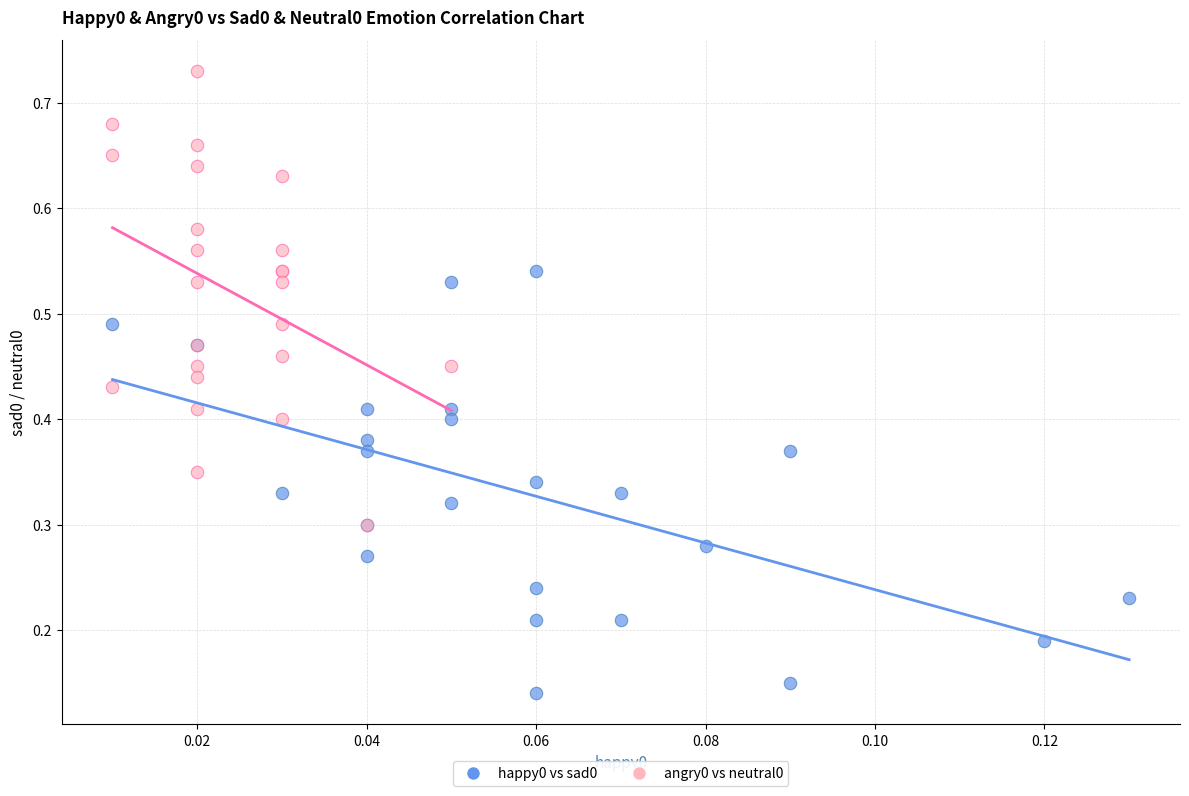

Which series contains the lowest Y value?

happy0 vs sad0